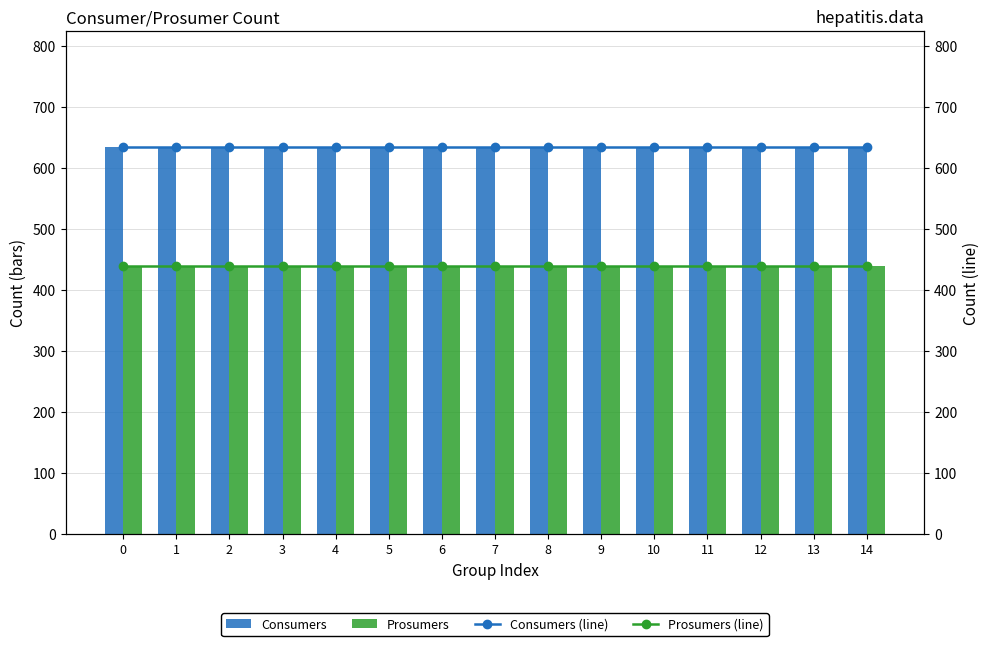

Reading left to right, extract all data points from this chart.

Consumers: 0=635	1=635	2=635	3=635	4=635	5=635	6=635	7=635	8=635	9=635	10=635	11=635	12=635	13=635	14=635
Prosumers: 0=440	1=440	2=440	3=440	4=440	5=440	6=440	7=440	8=440	9=440	10=440	11=440	12=440	13=440	14=440
Consumers (line): 0=635	1=635	2=635	3=635	4=635	5=635	6=635	7=635	8=635	9=635	10=635	11=635	12=635	13=635	14=635
Prosumers (line): 0=440	1=440	2=440	3=440	4=440	5=440	6=440	7=440	8=440	9=440	10=440	11=440	12=440	13=440	14=440